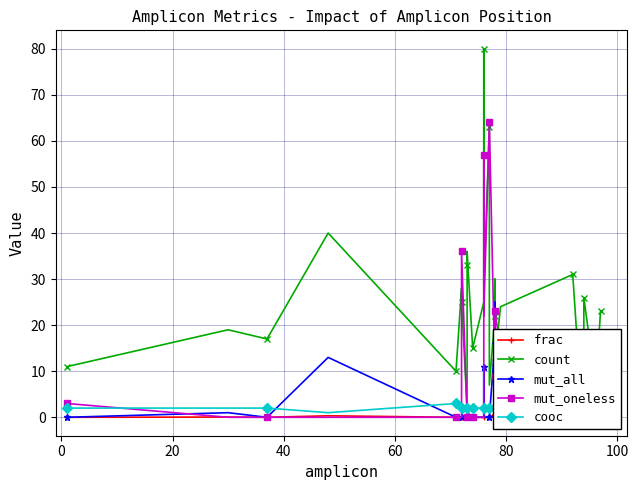

What is the maximum value for cooc?

4.0